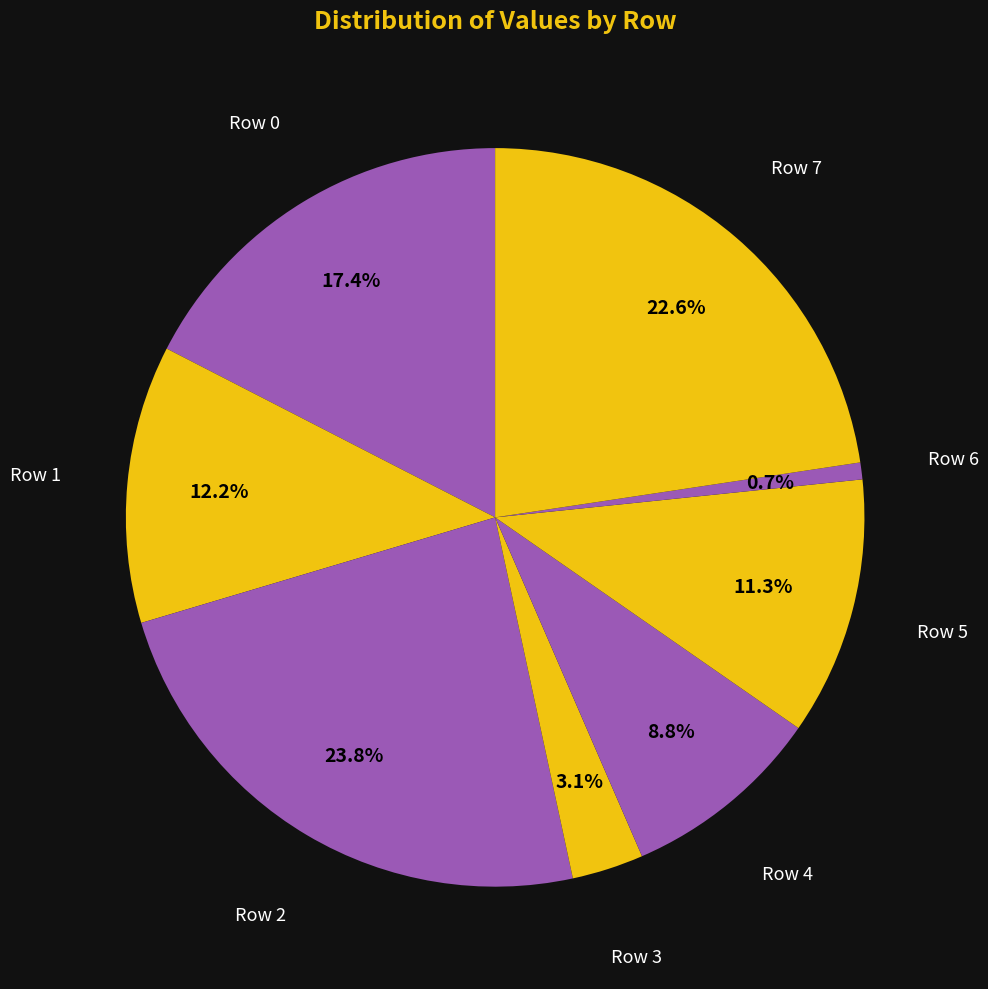

Rank the categories by value from lowest to highest.

Row 6, Row 3, Row 4, Row 5, Row 1, Row 0, Row 7, Row 2